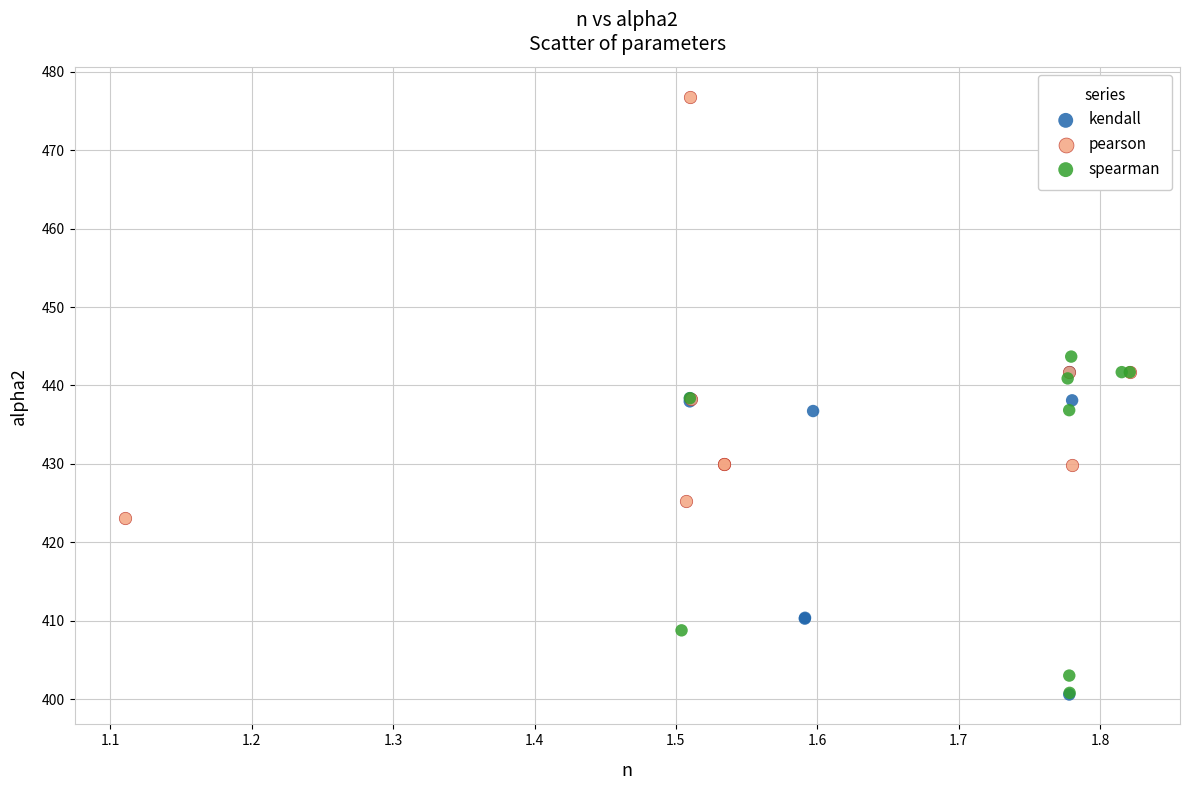

Which series contains the highest Y value?

pearson